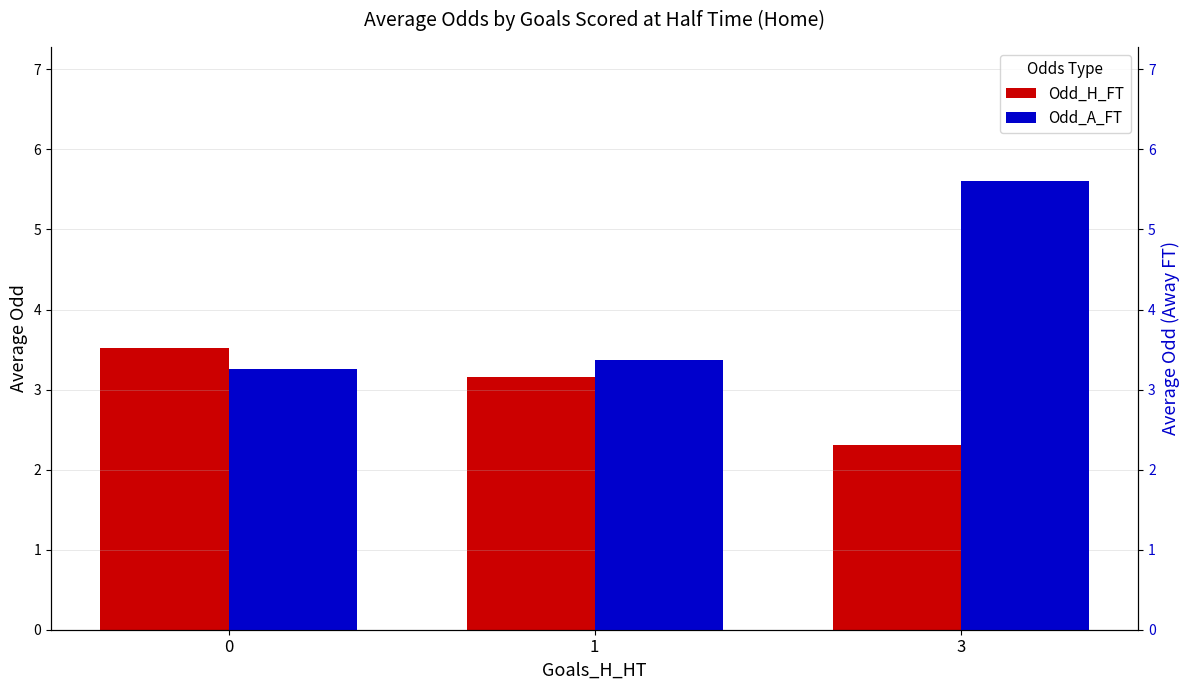

Does the chart contain stacked bars?

No